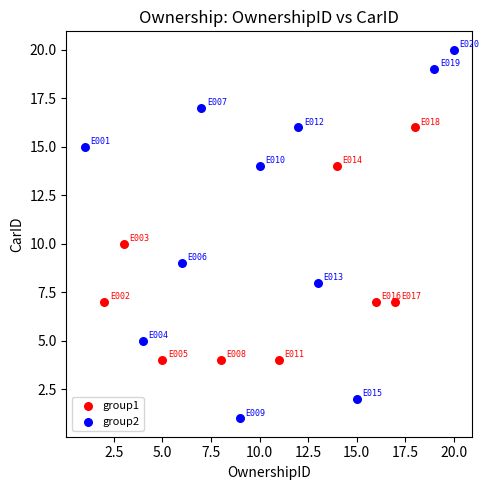

Which series reaches the minimum Y coordinate?

group2